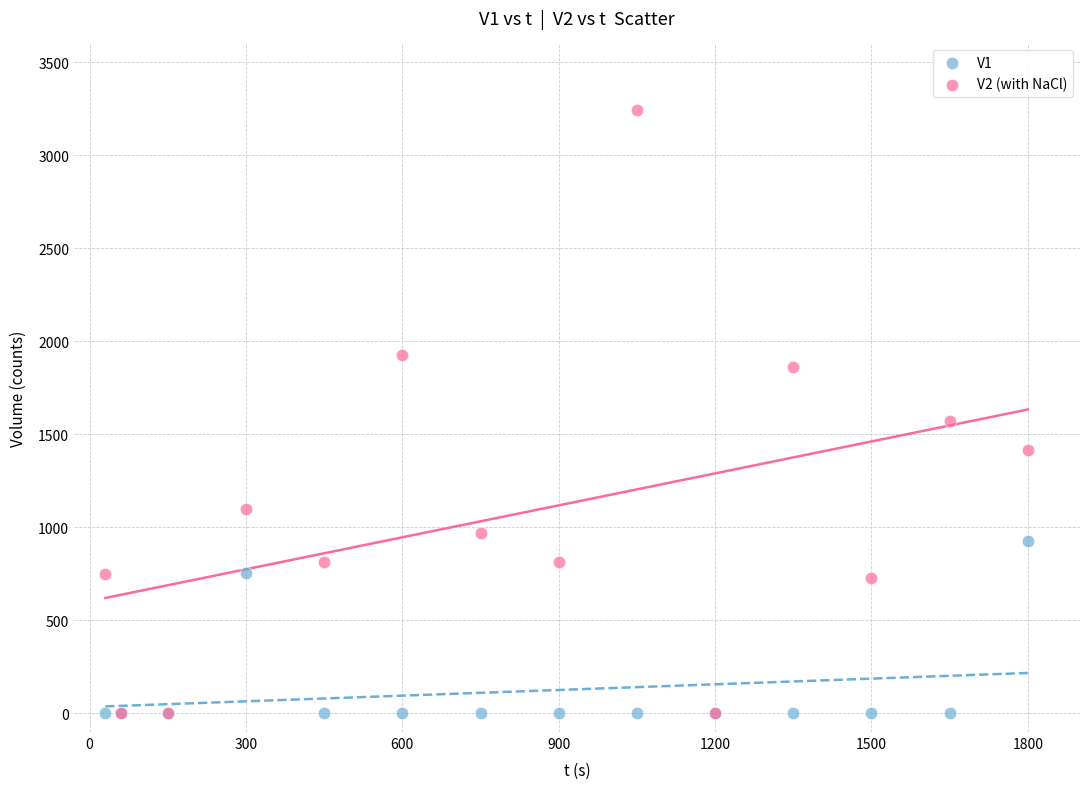

Across all series, what Y value is closest to 1620?

1571